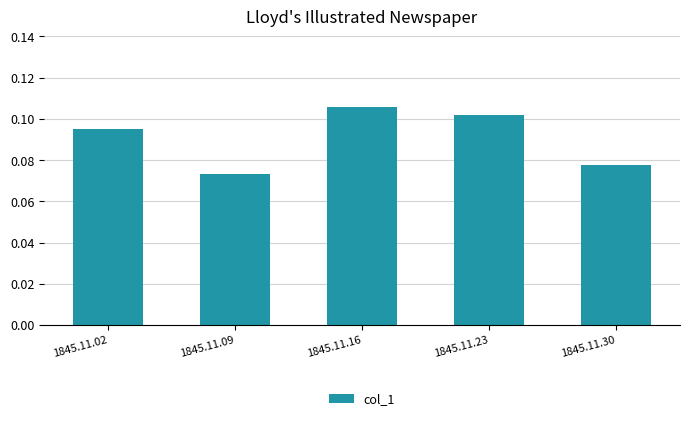

Which category has the highest value across all series?

1845.11.16